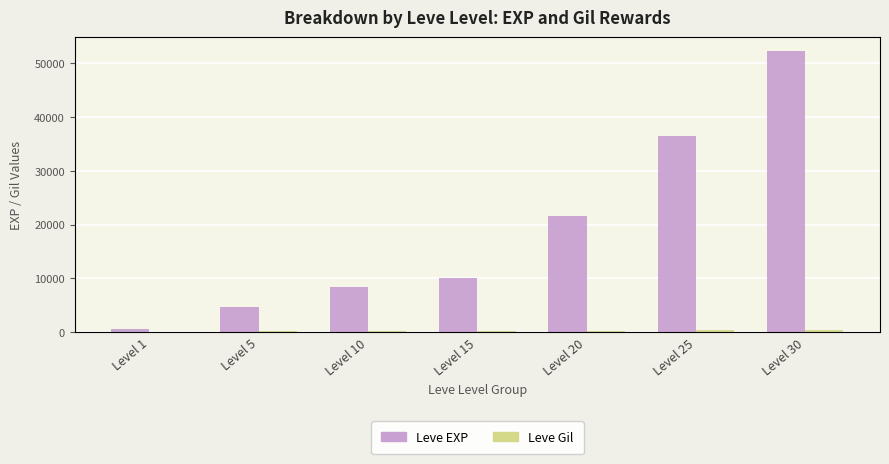

Reading right to left, list all the values displayed in this chart.

Leve EXP: Level 30=52220	Level 25=36390	Level 20=21600	Level 15=10100	Level 10=8430	Level 5=4660	Level 1=630
Leve Gil: Level 30=410	Level 25=317	Level 20=295	Level 15=226	Level 10=172	Level 5=140	Level 1=112